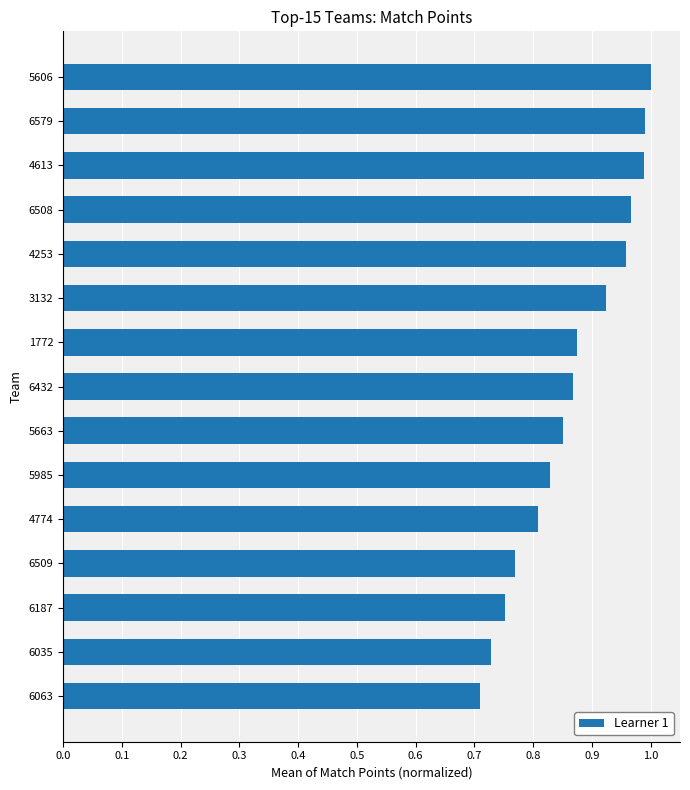

Which has a higher value, 4613 or 6063?

4613